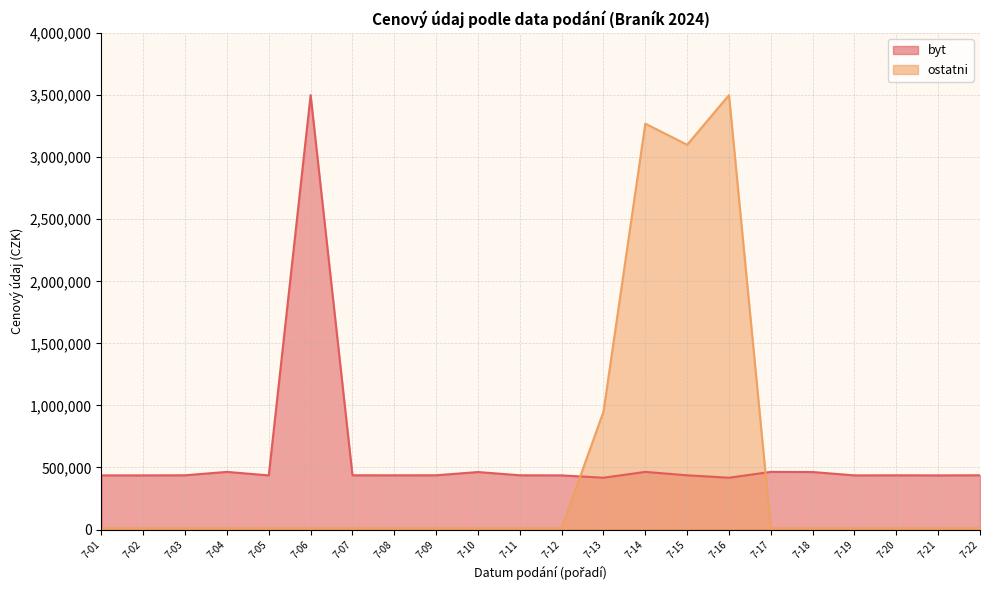

Which series has the widest spread of values?

ostatni